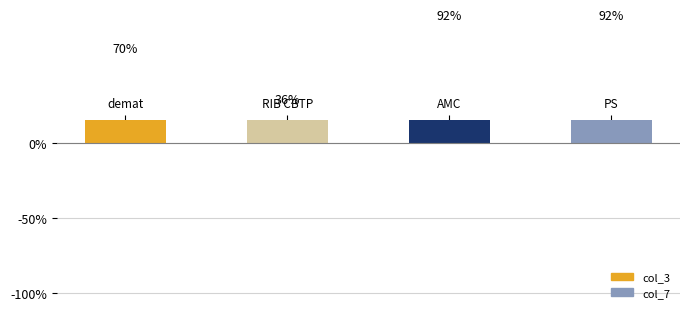

Approximately how many times larger is the value at demat compared to AMC?

0.8